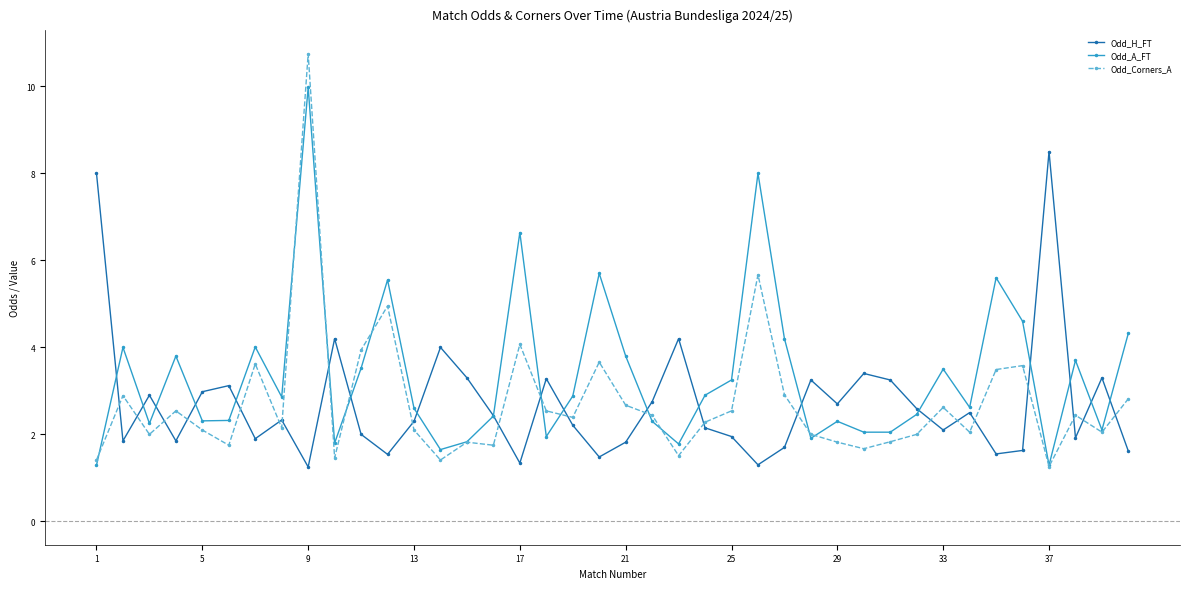

Which series has the widest spread of values?

Odd_Corners_A